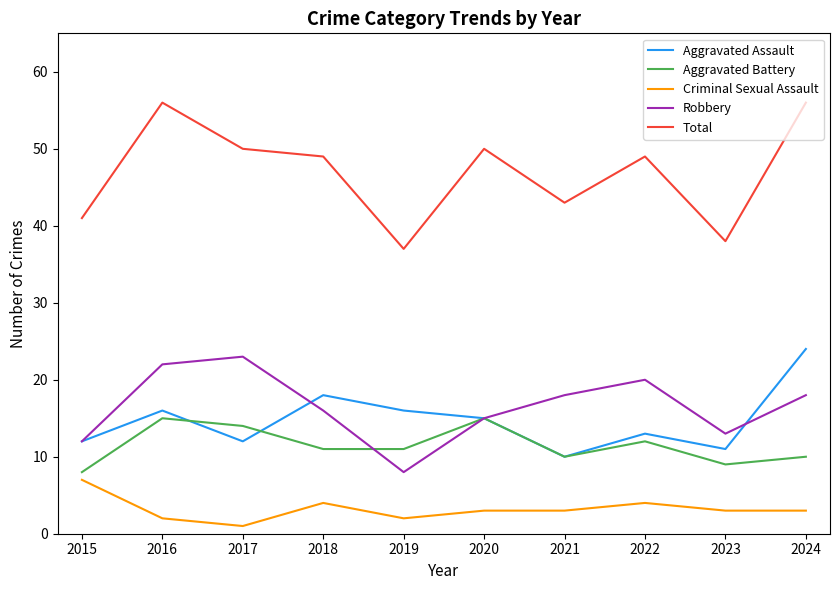

Reading left to right, transcribe all the data shown in this chart.

Aggravated Assault: 12	16	12	18	16	15	10	13	11	24
Aggravated Battery: 8	15	14	11	11	15	10	12	9	10
Criminal Sexual Assault: 7	2	1	4	2	3	3	4	3	3
Robbery: 12	22	23	16	8	15	18	20	13	18
Total: 41	56	50	49	37	50	43	49	38	56